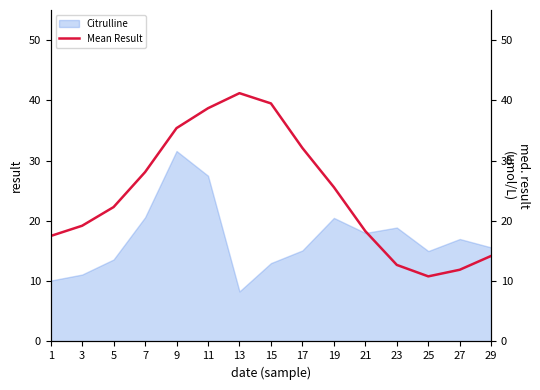

At which label does Citrulline reach its minimum?

13